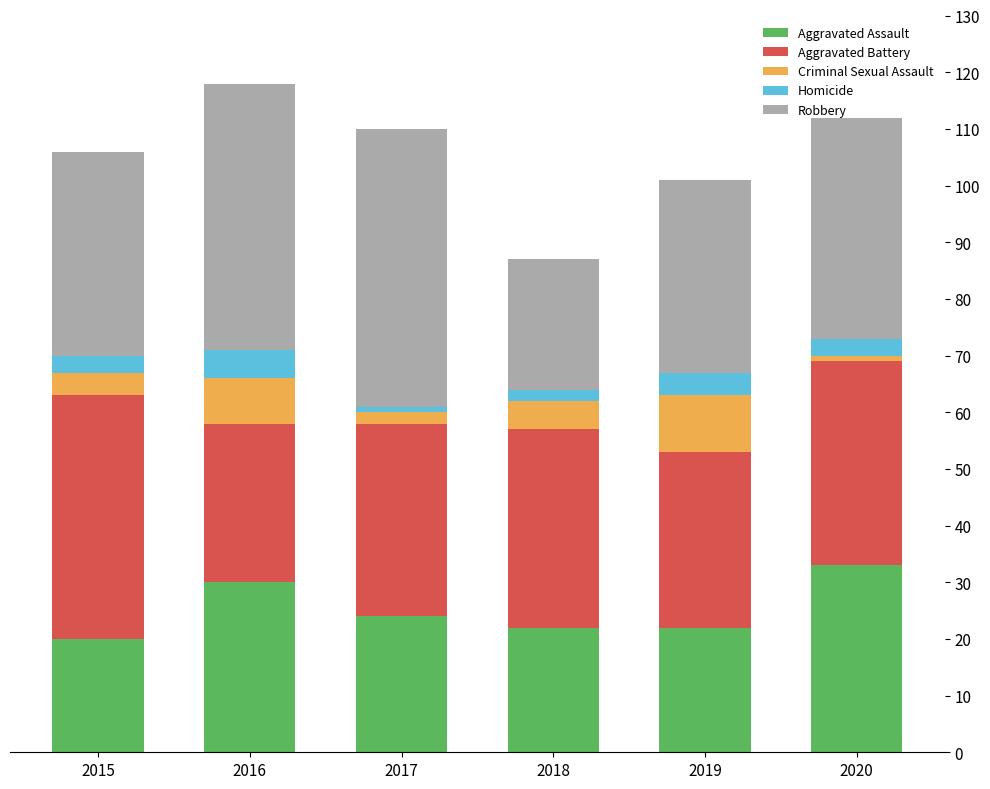

Is it true that Aggravated Assault equals 13 at 2019?

False